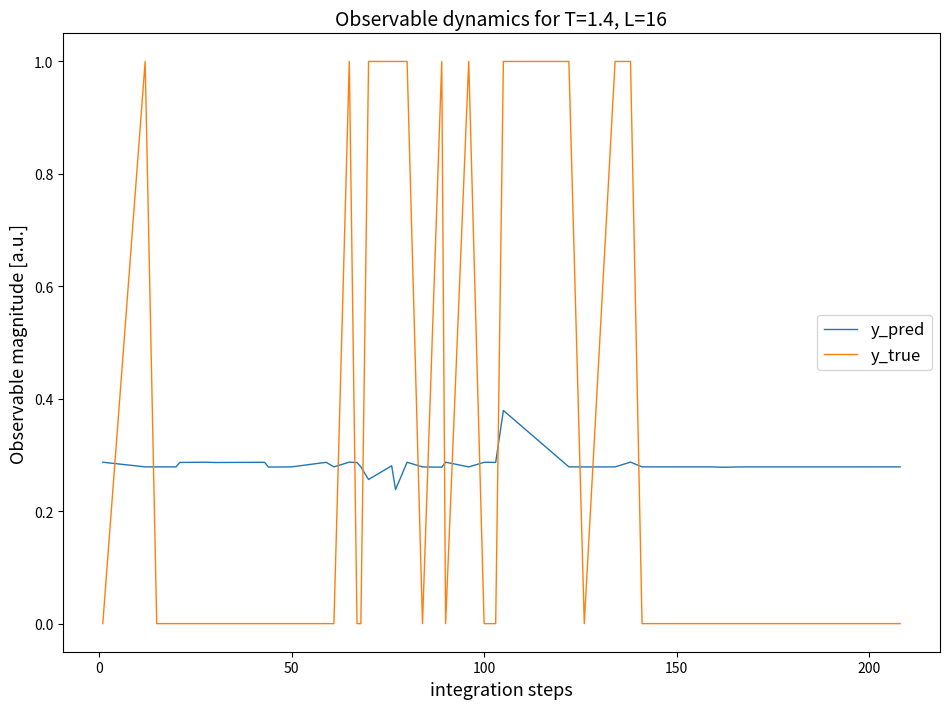

How many times do y_true and y_pred cross each other?

14